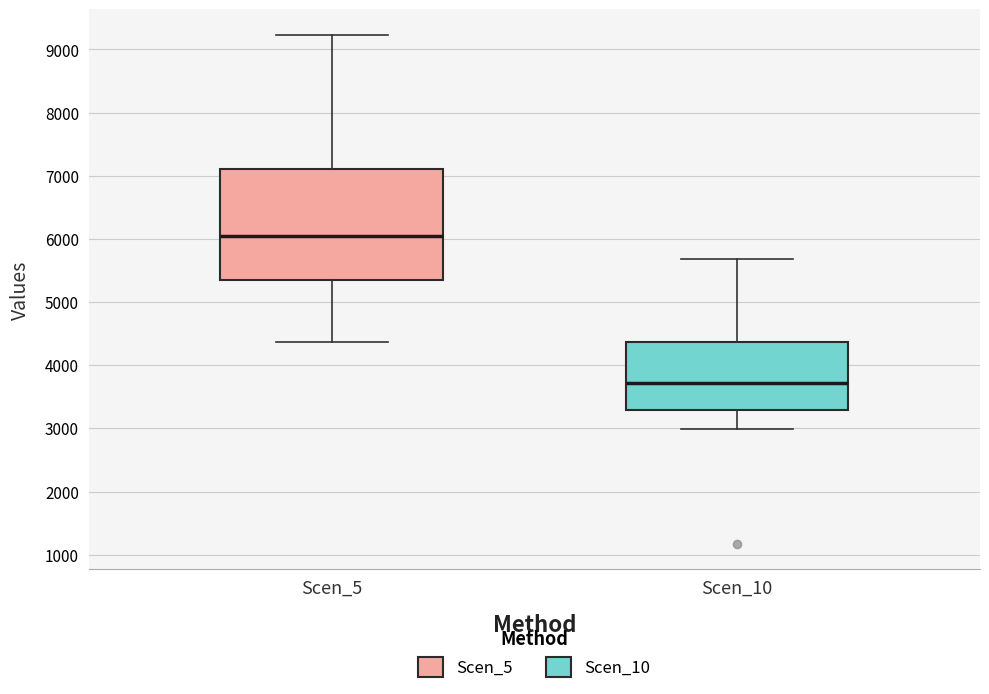

Reading left to right, read every box against the y-axis: the position of its median line, the range the box covers, and the ends of its whiskers. The values are not printed on the chart, so give them approximately, as read against the axis.

Scen_5: median 6000, box 5400 to 7100, whiskers 4400 to 9200
Scen_10: median 3700, box 3300 to 4400, whiskers 3000 to 5700